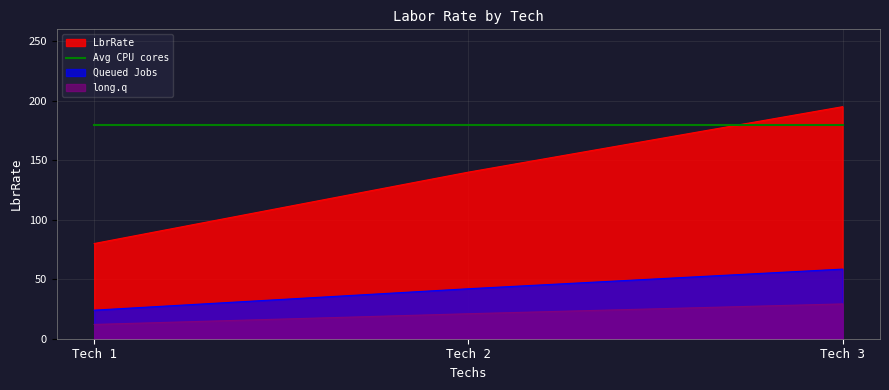

What value does the LbrRate series have at Tech 3?

195.0